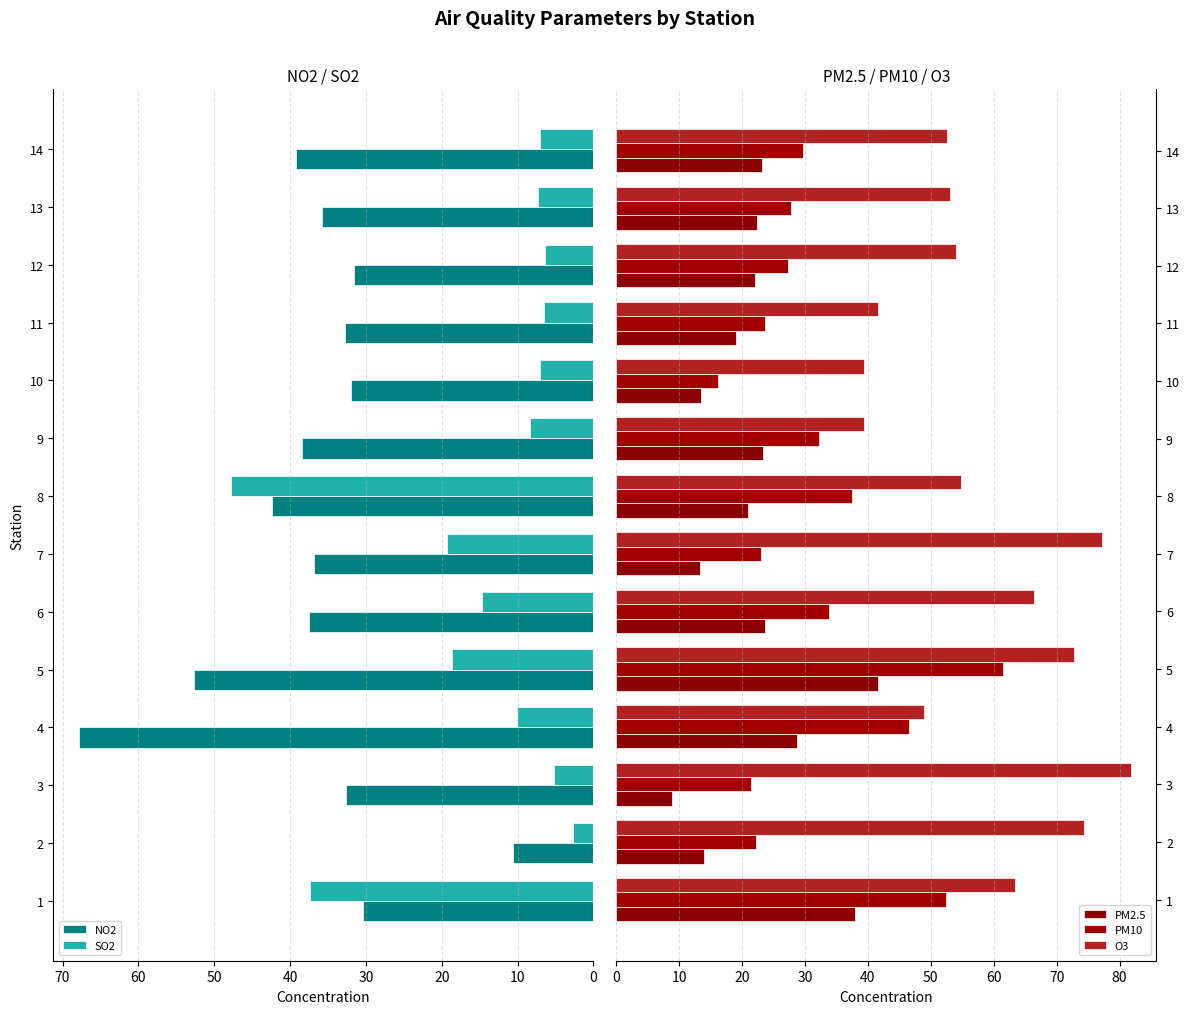

How many groups of bars are there?

14